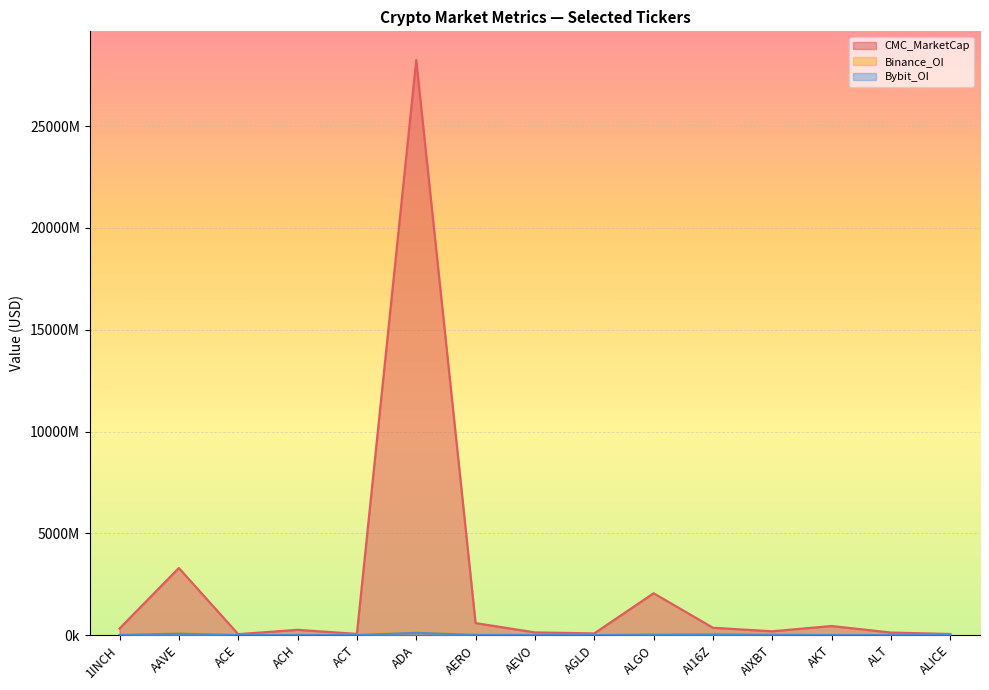

What is the approximate value of CMC_MarketCap at AKT?

445252578.1